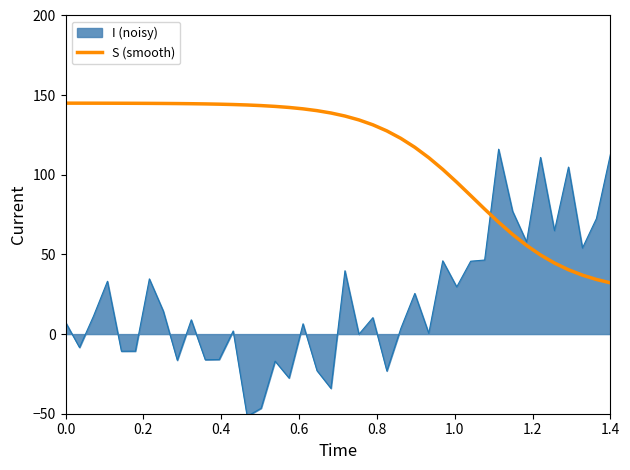

Which series has the largest range (max minus min)?

I (noisy)